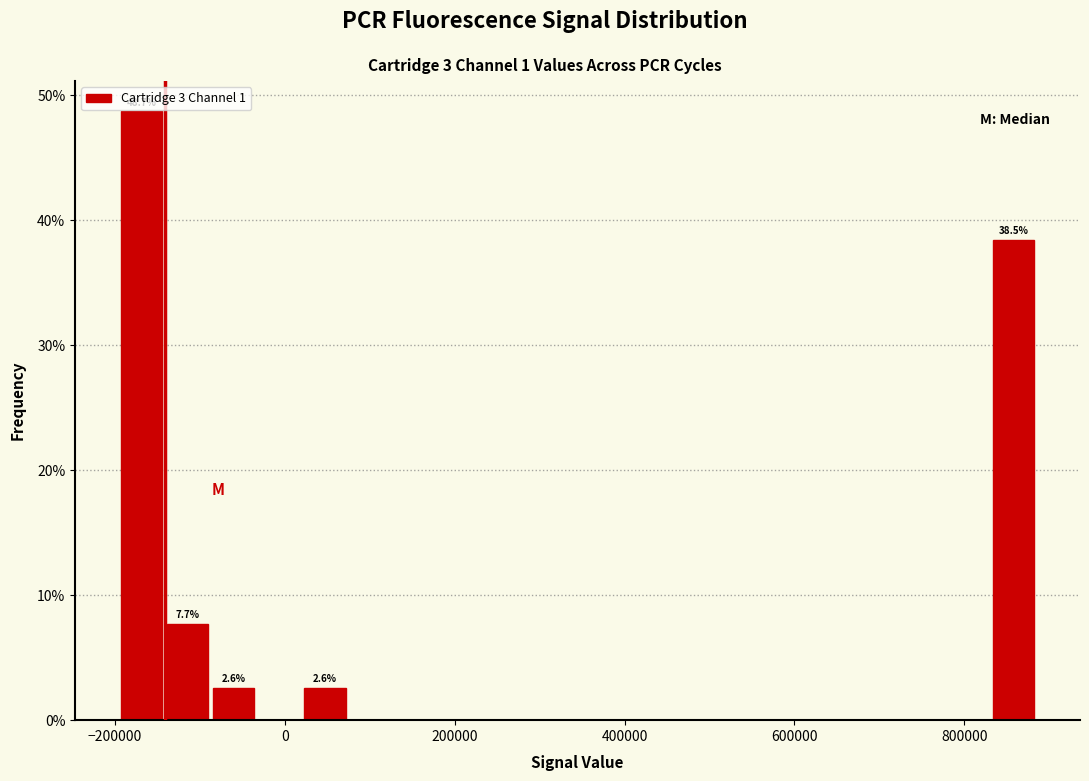

Around what value on the x-axis is the tallest bar? Give the approximate position of its centre, as read against the axis.

-160000